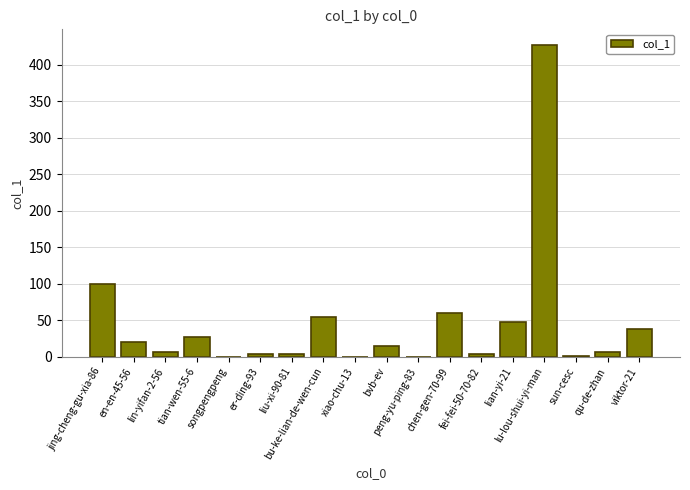

What is the sum of all values?

811